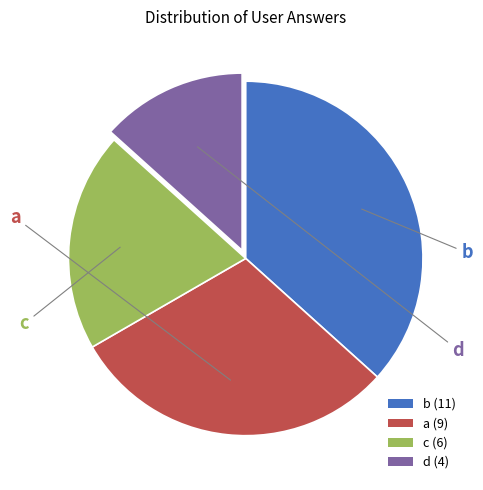

Is the sum of d (4) and c (6) greater than half?

No